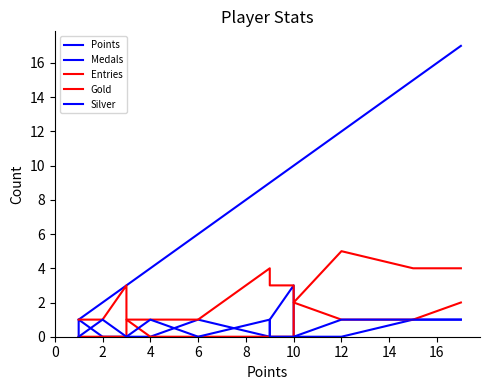

True or false: Medals and Points intersect in this chart.

False